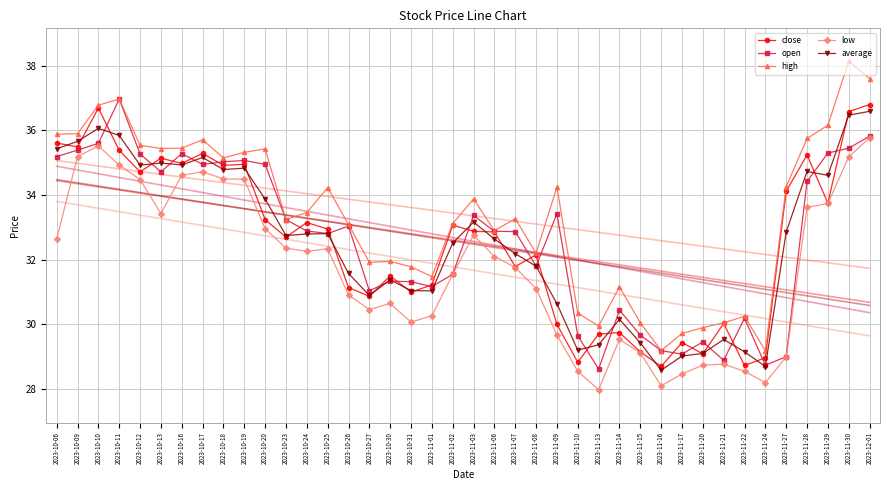

In average, how many points are lower than both neighbors (excluding endpoints)?

10